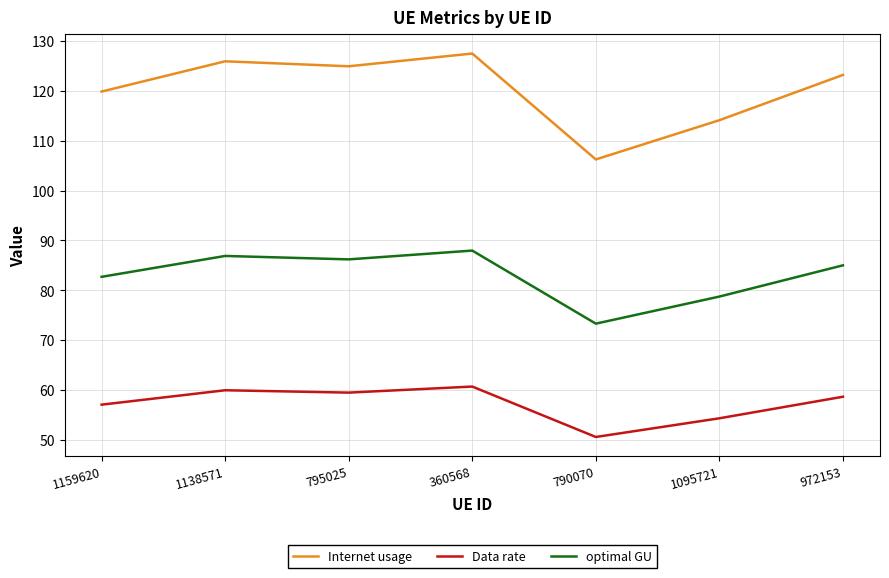

True or false: Data rate and Internet usage intersect in this chart.

False